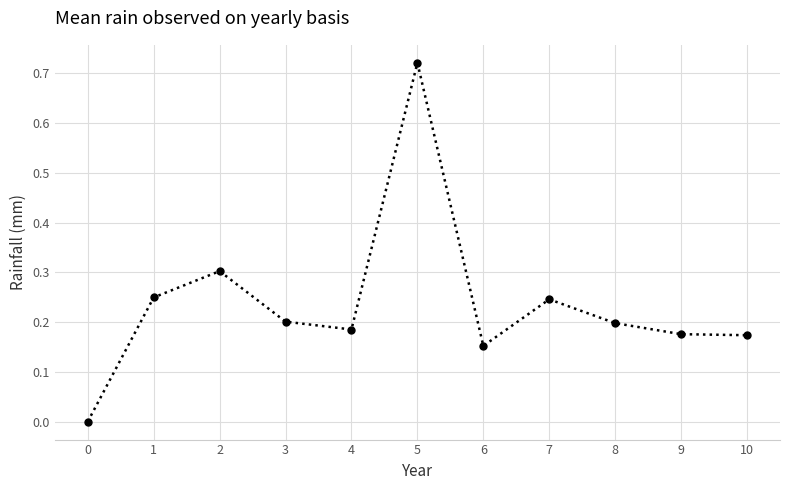

At which category does the chart reach its peak across all series?

5